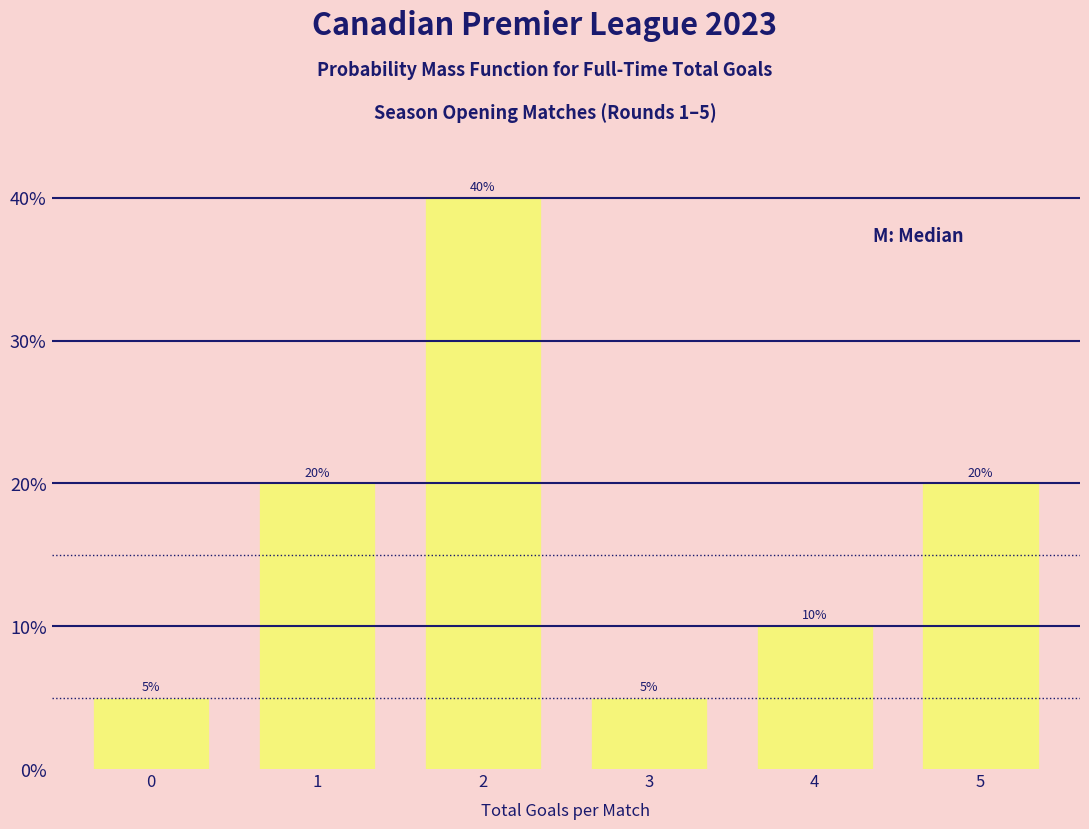

Reading left to right, list all the values displayed in this chart.

5	20	40	5	10	20